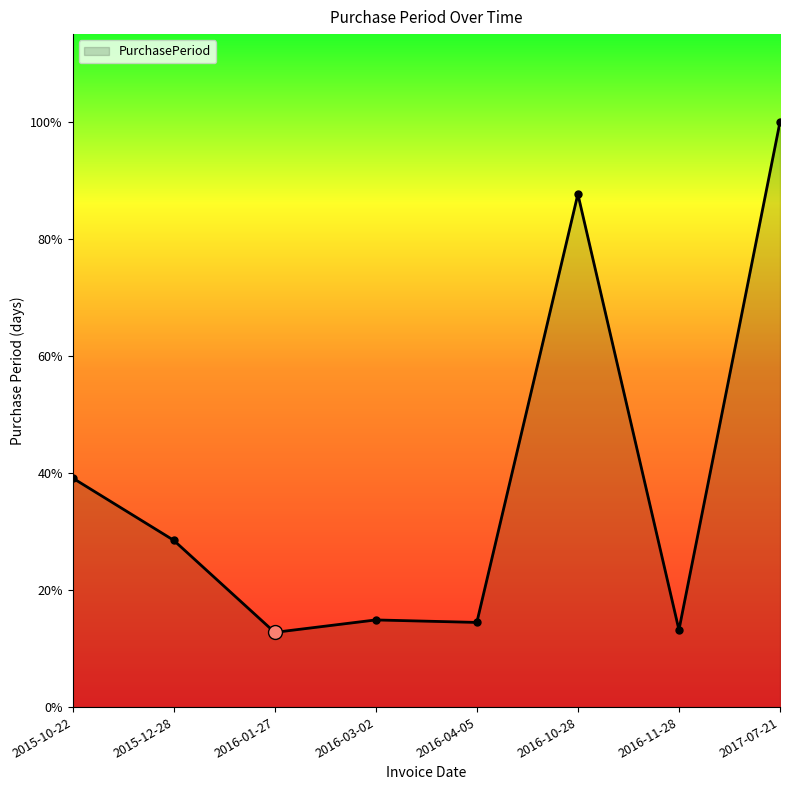

What is the maximum value shown in the chart?

235